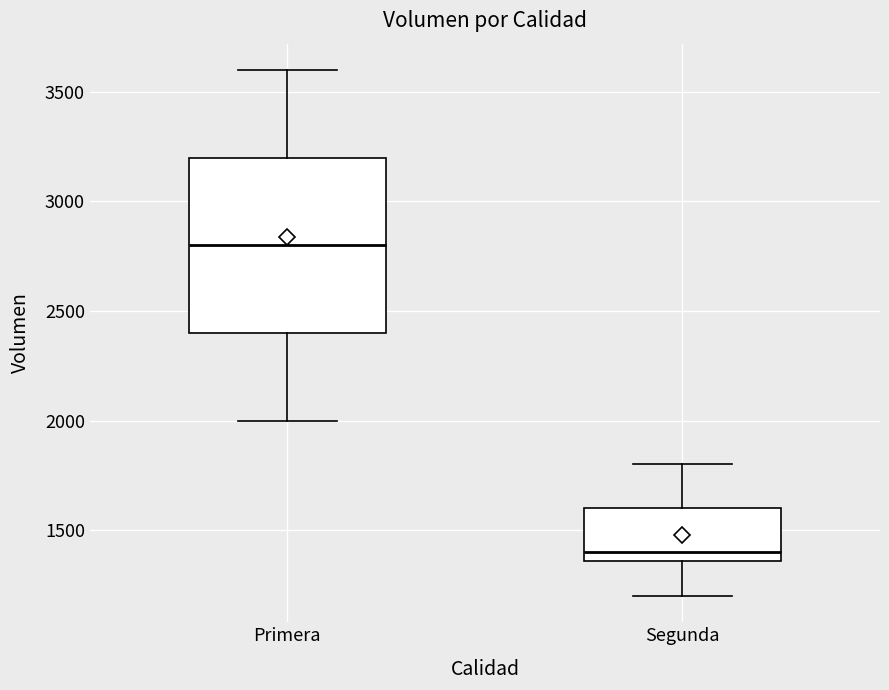

Comparing the boxes themselves (not the whiskers), which one is the tallest?

Primera